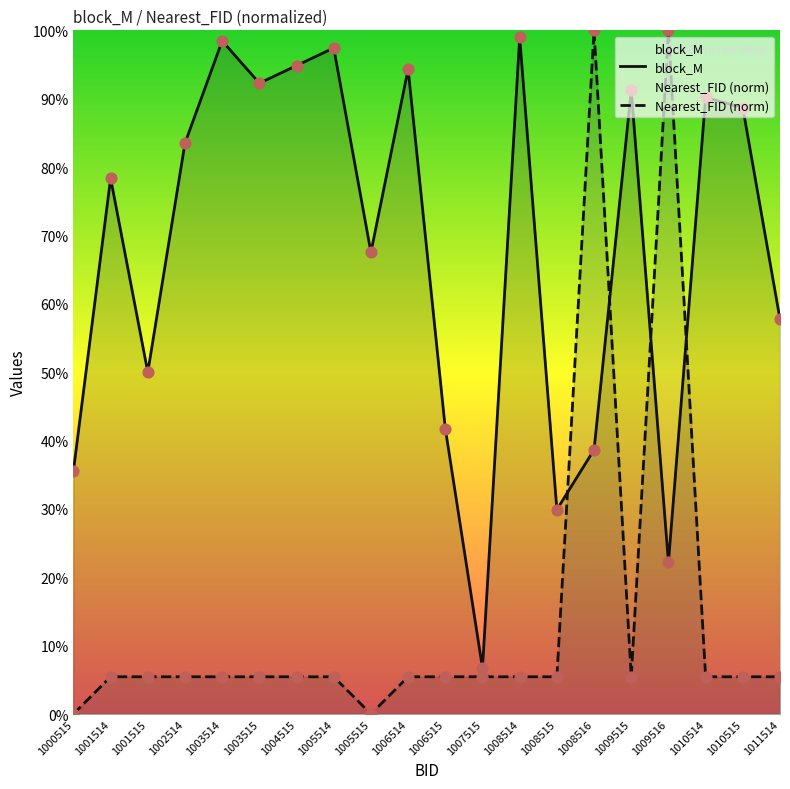

What is the total value across all series at 1006514?

1.0